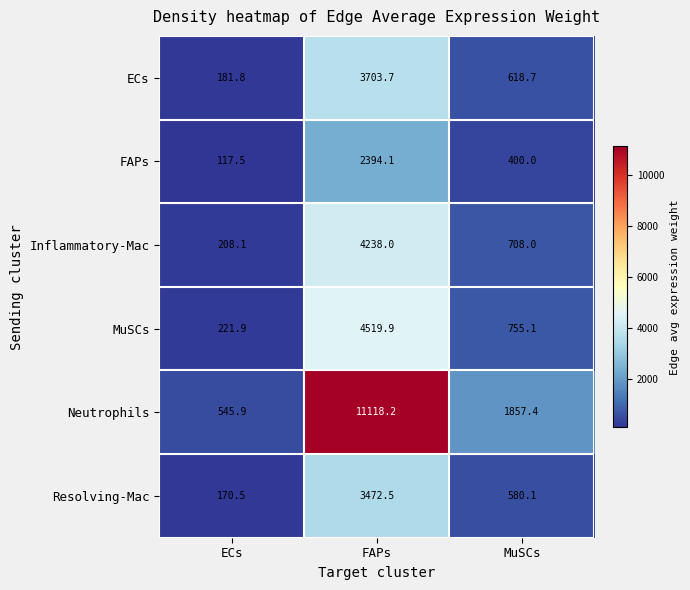

What value does the MuSCs series have at MuSCs?

755.1